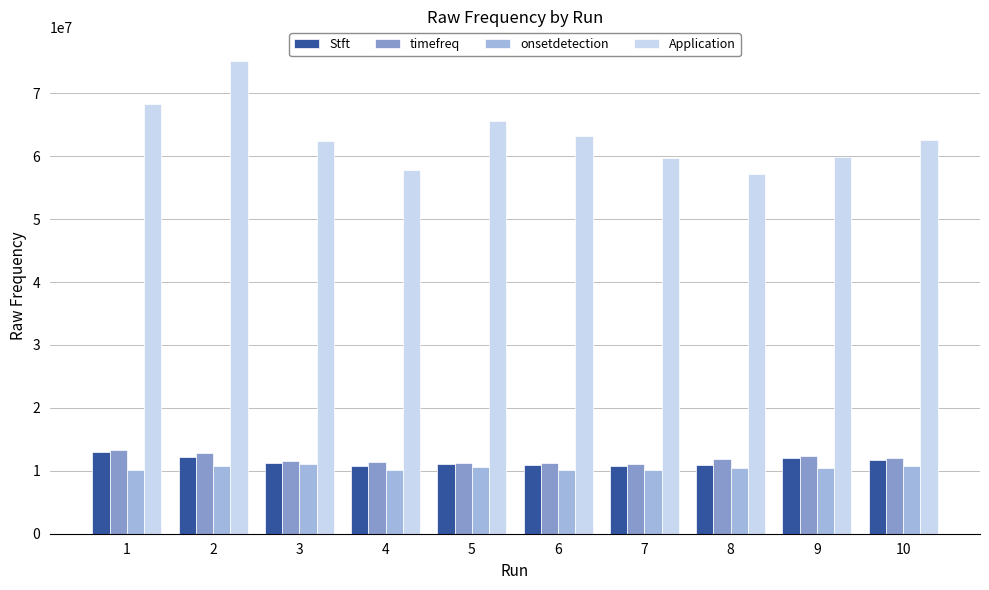

What is the sum of all onsetdetection values?

104799395